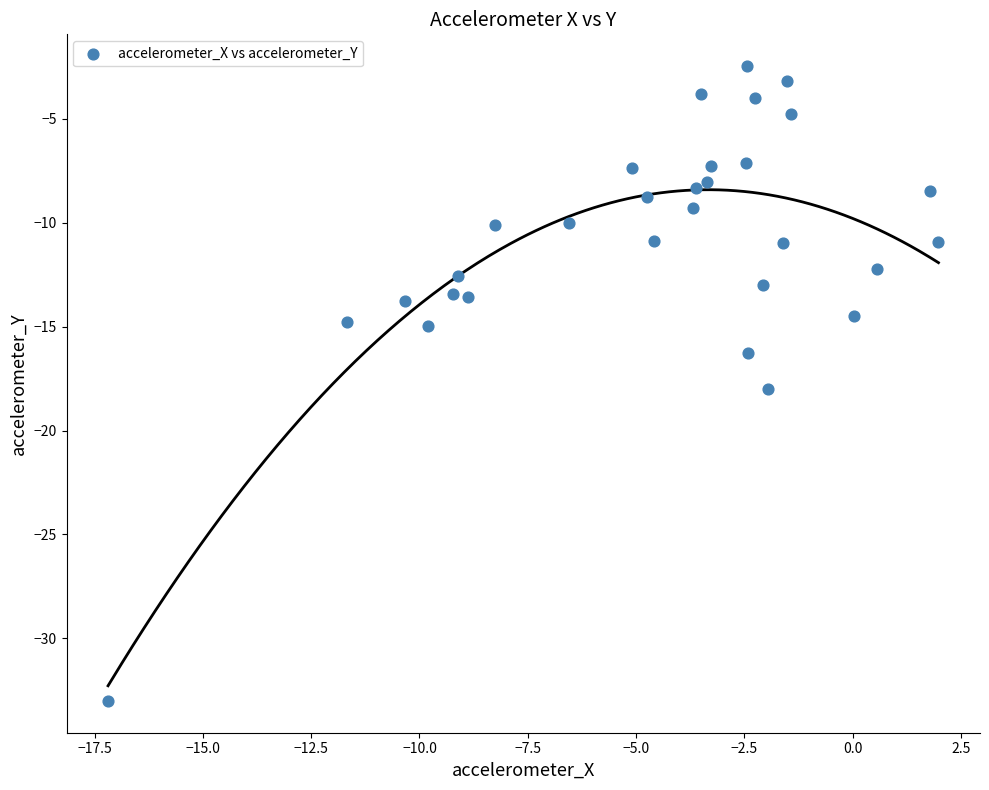

What is the range of X values (max minus min)?

19.2